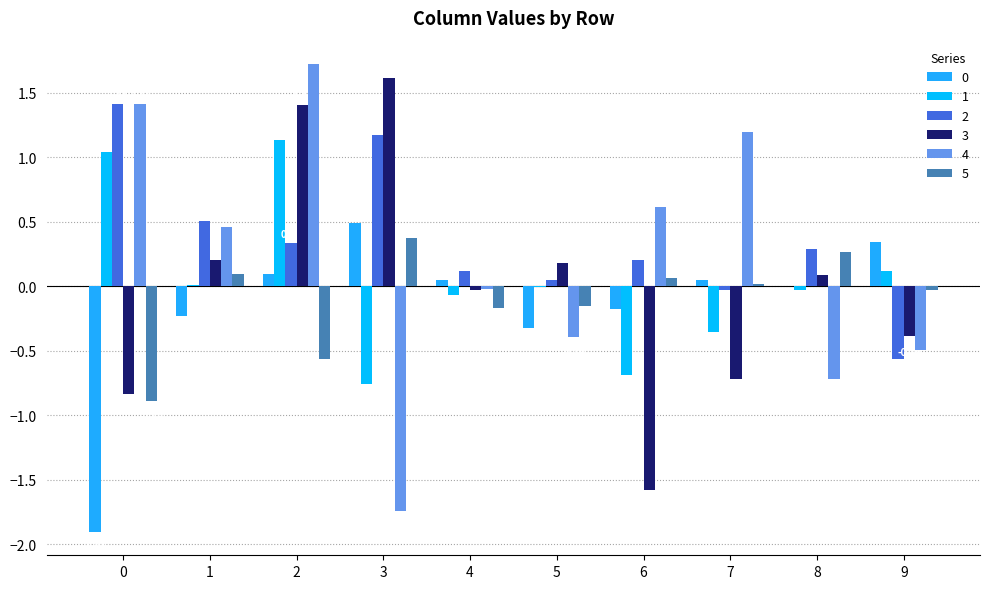

Does the chart contain stacked bars?

No